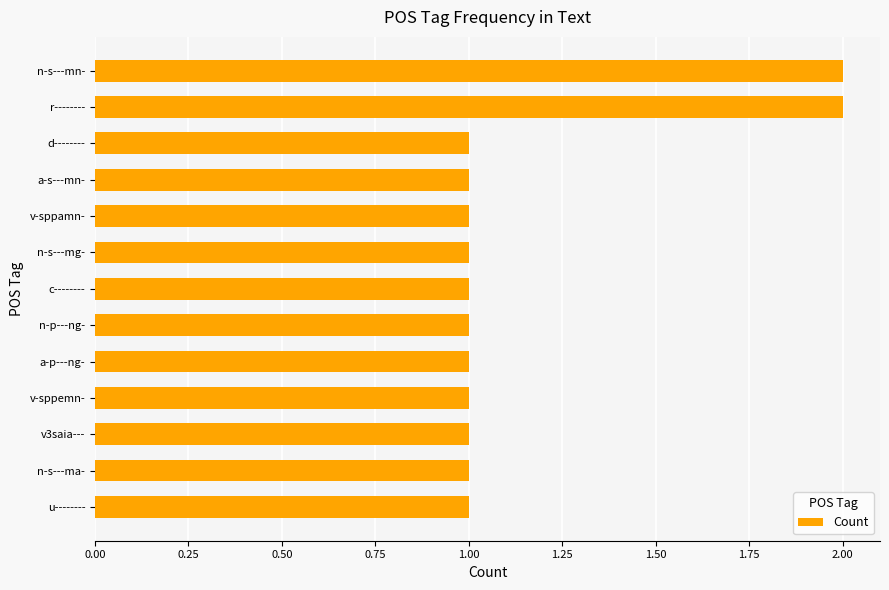

What is the label of the 3rd bar from the top?

d--------